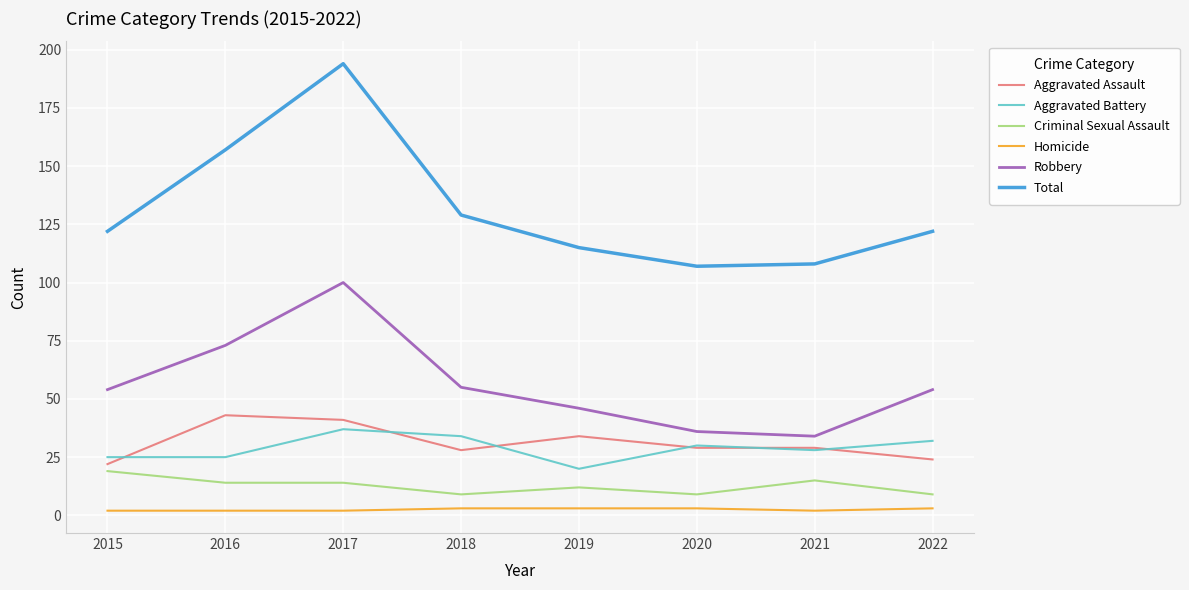

What is the minimum value shown in the chart?

2